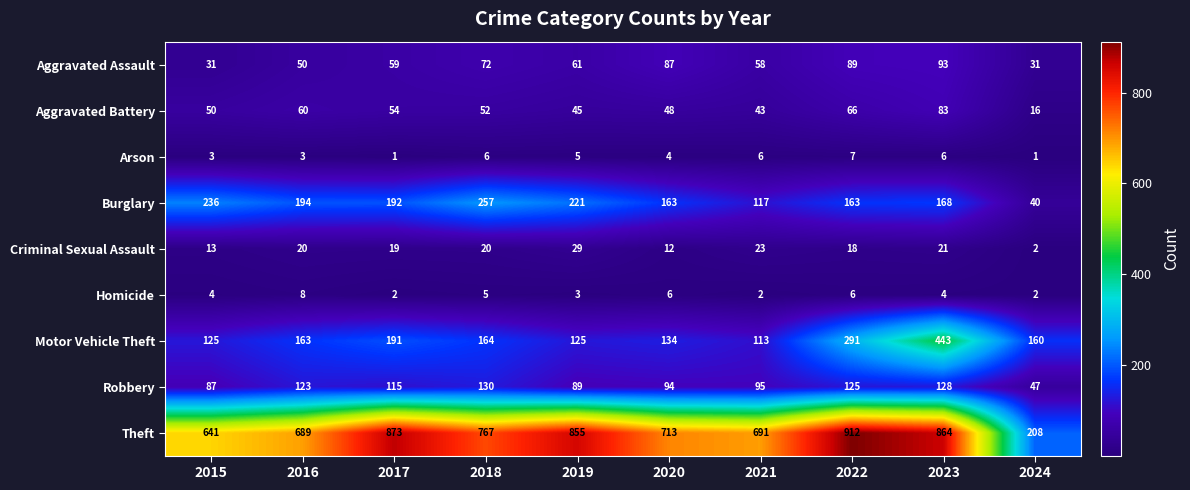

At which label does Arson first exceed 5?

2018